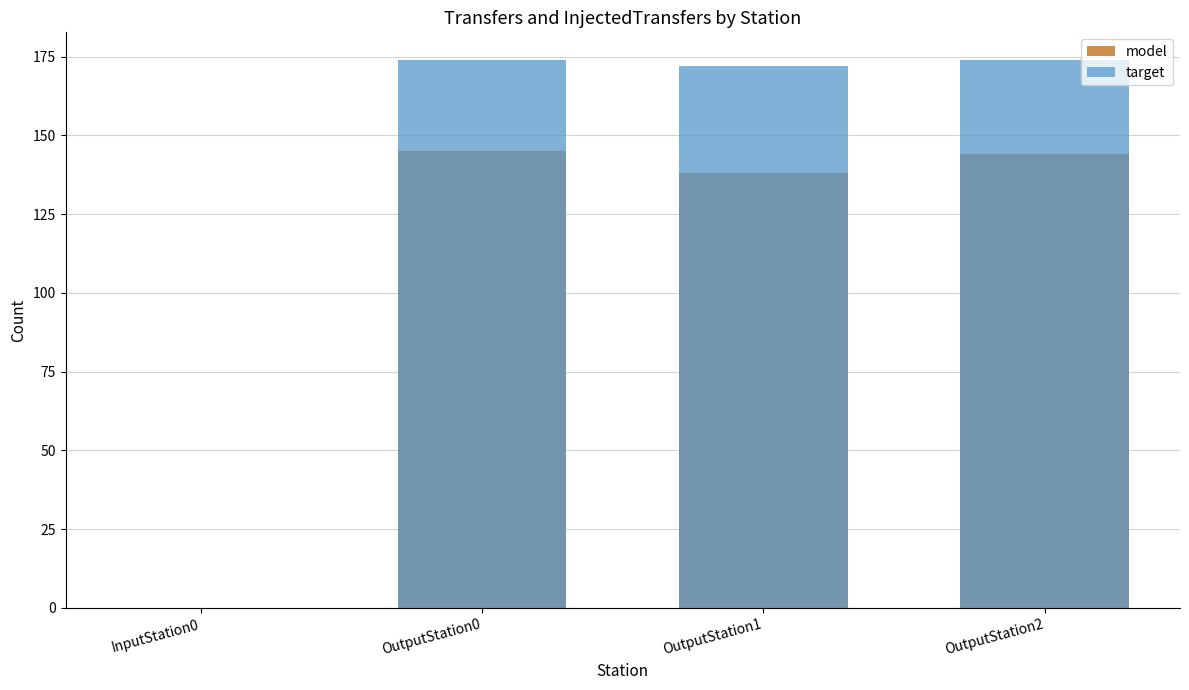

Which series has the widest spread of values?

target